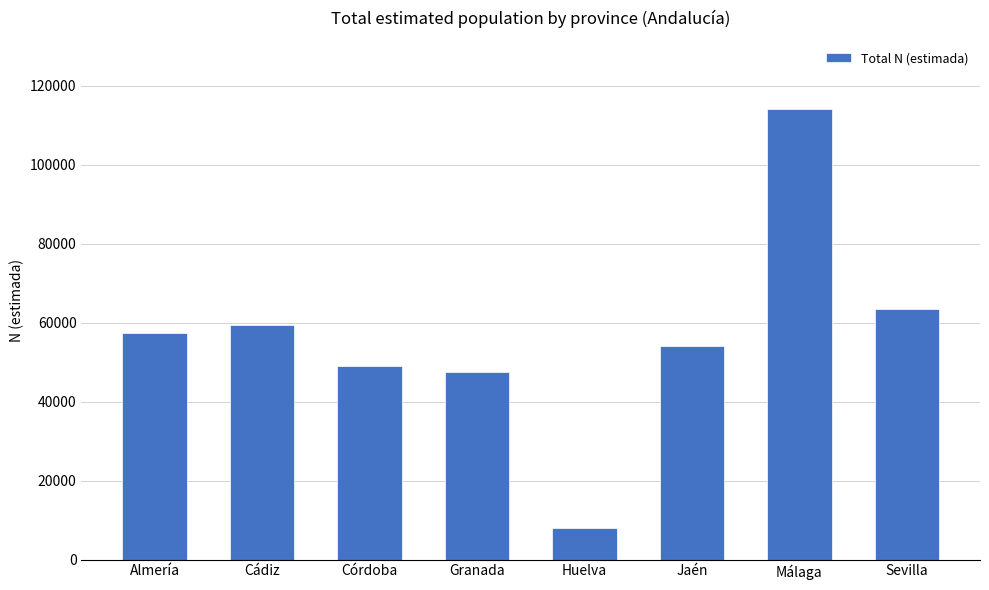

What position from the left is Cádiz?

2